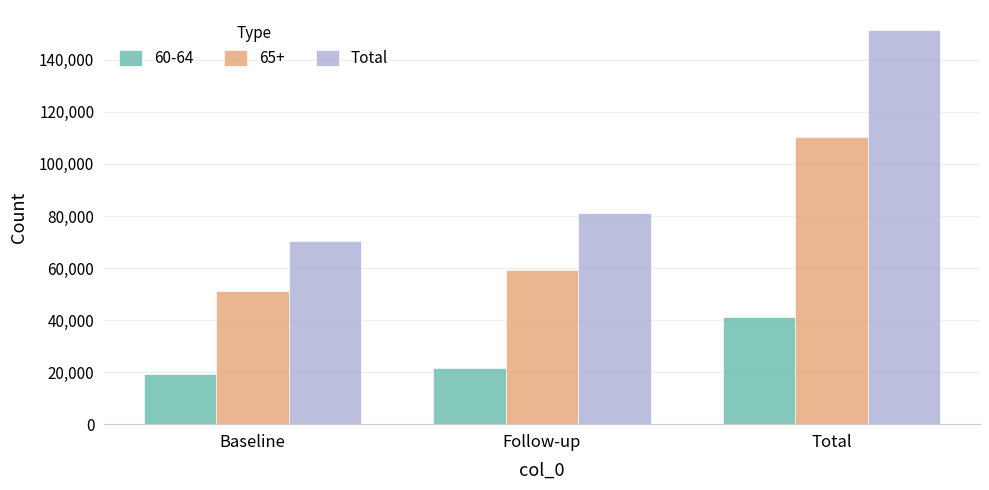

What is the label of the 3rd bar from the right?

Baseline